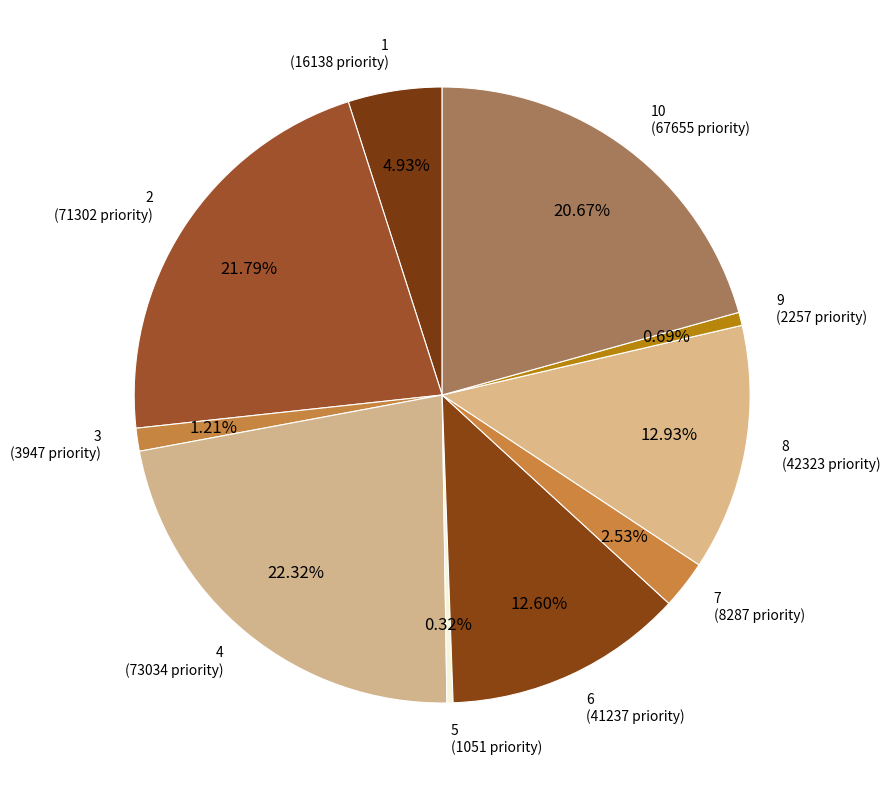

Is there any slice that represents more than half of the pie?

No